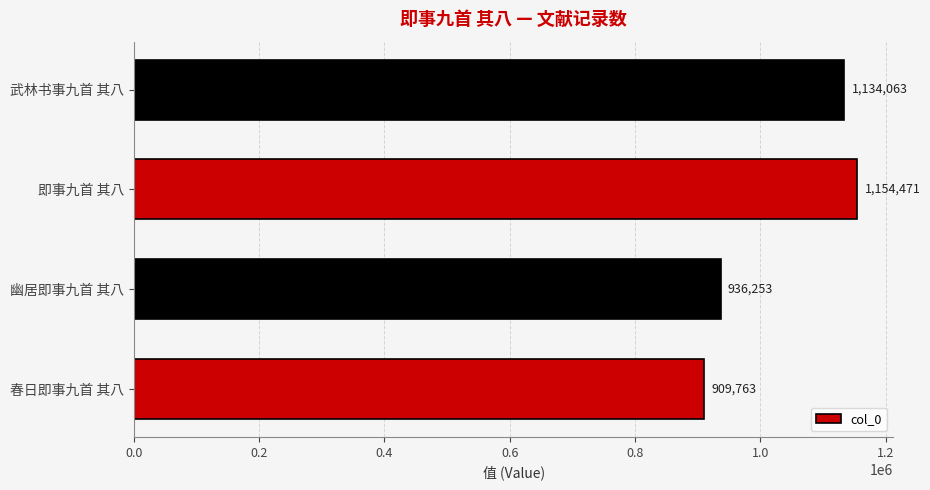

Does the chart contain any negative values?

No